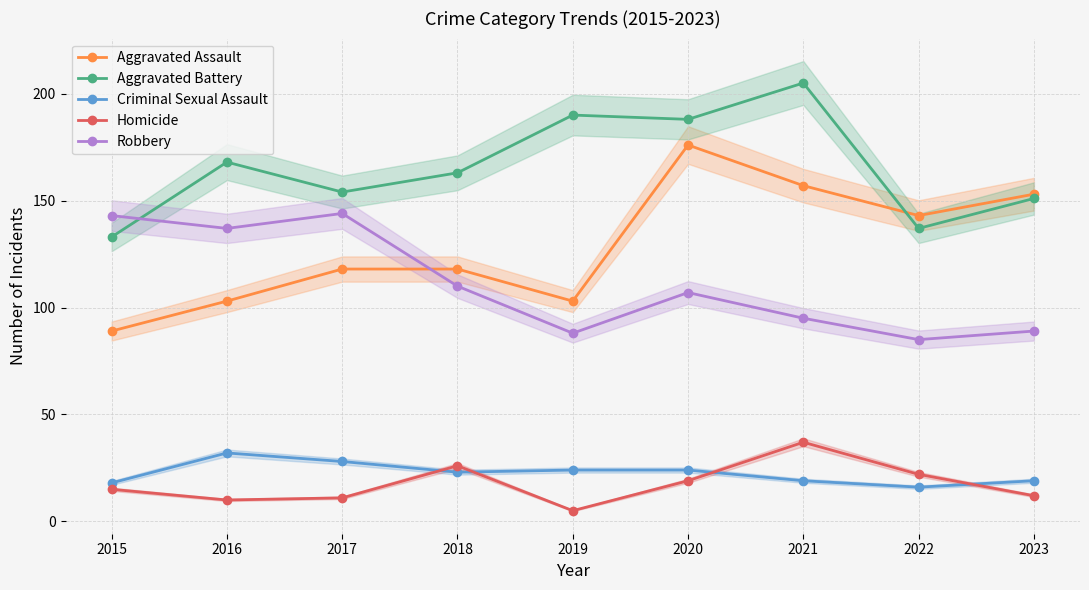

Where is the first local maximum for Robbery?

2017